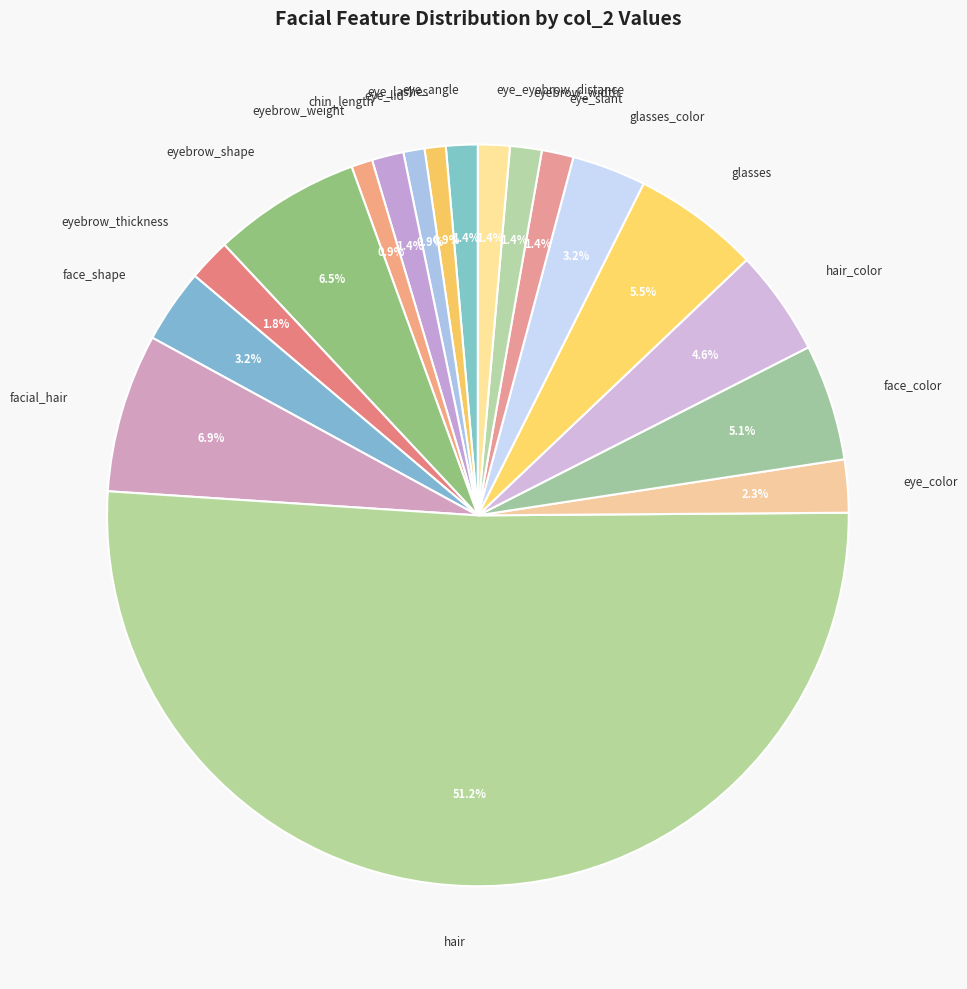

To the nearest percent, what is the difference between the largest and smallest slice percentages?

50%